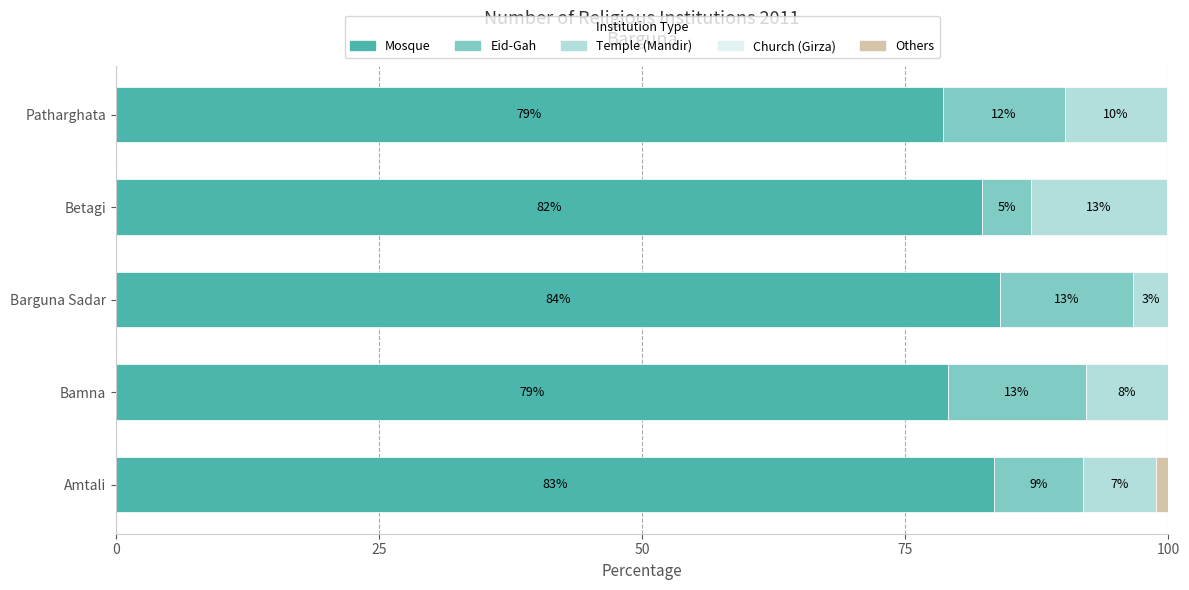

What is the maximum value for Mosque?

84.0